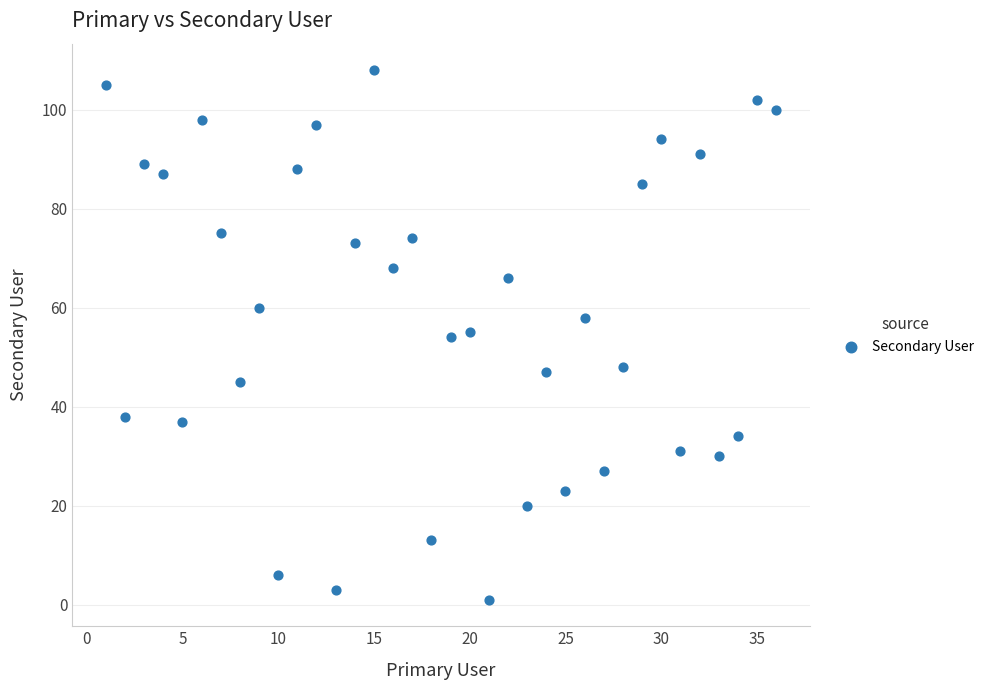

What is the range of X values (max minus min)?

35